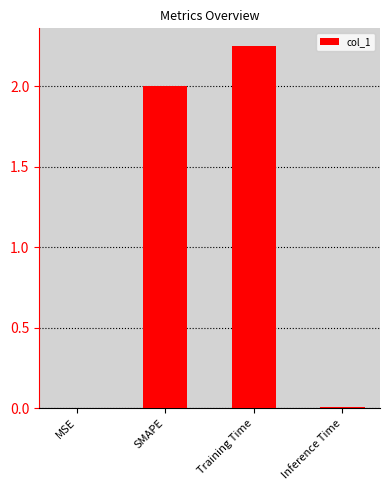

Which label corresponds to the largest value in the chart?

Training Time